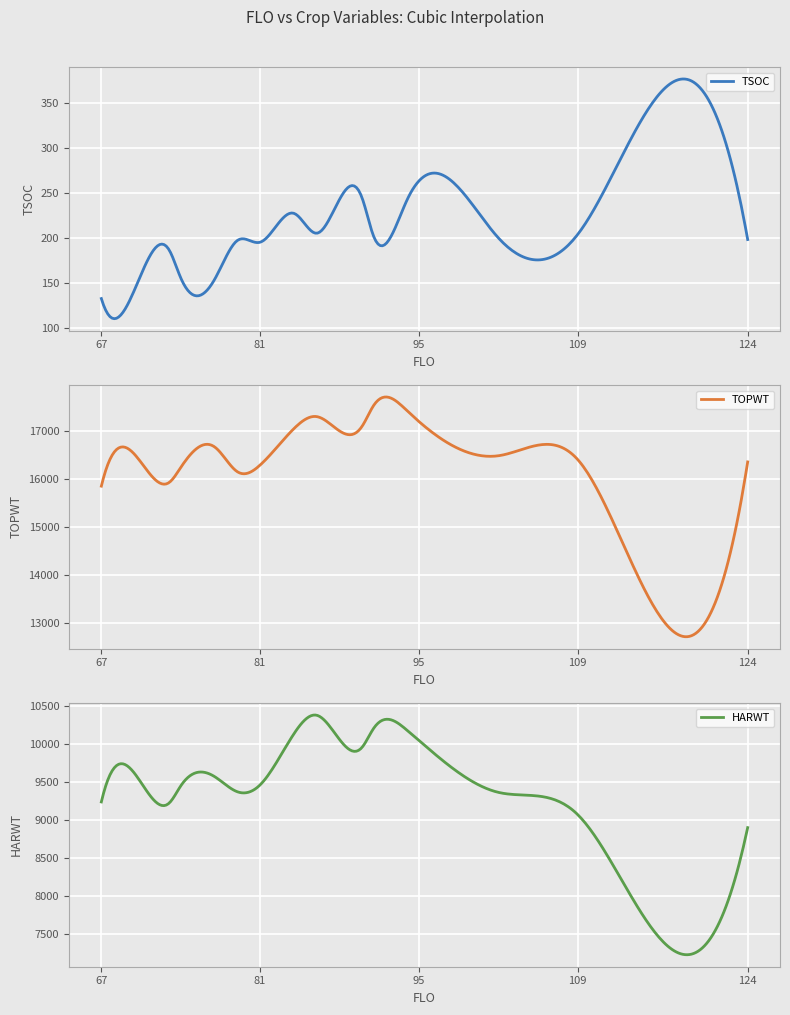

True or false: HARWT has more than 2 points higher than both neighbors.

True